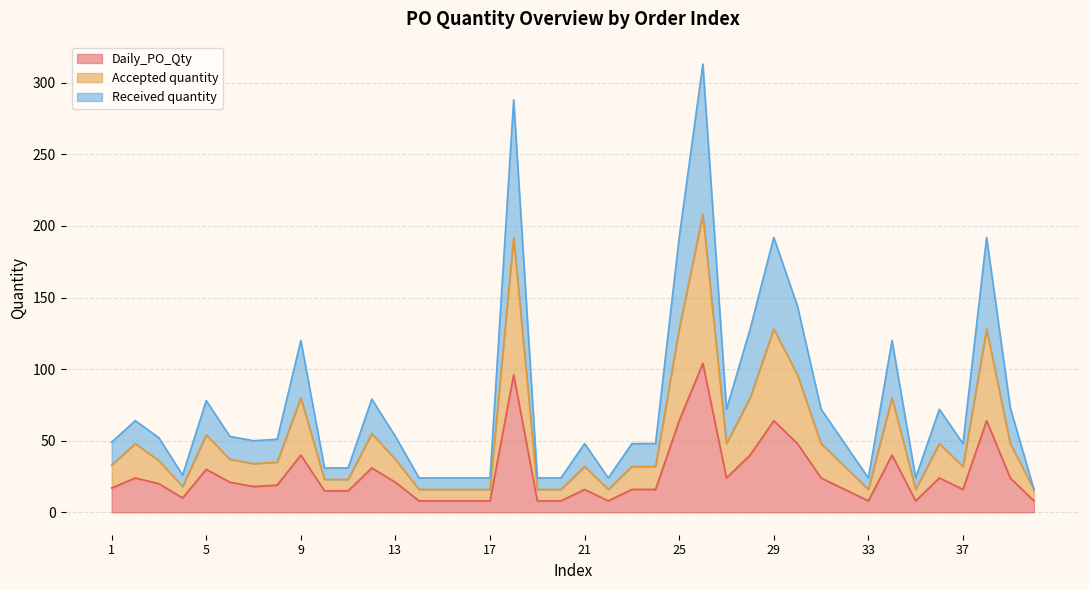

Is it true that Daily_PO_Qty equals 164 at 26?

False